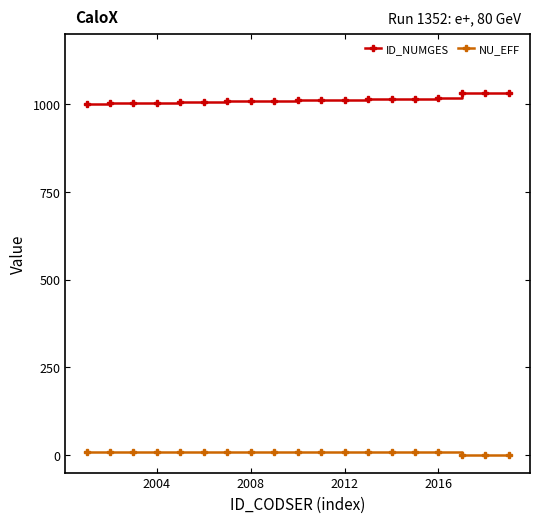

How many lines are shown in the chart?

2